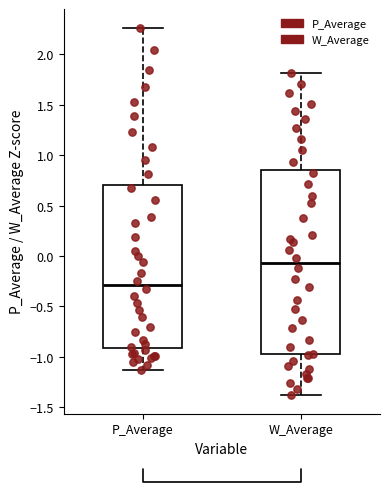

Which box is the tallest, from its lower edge to its upper edge?

W_Average